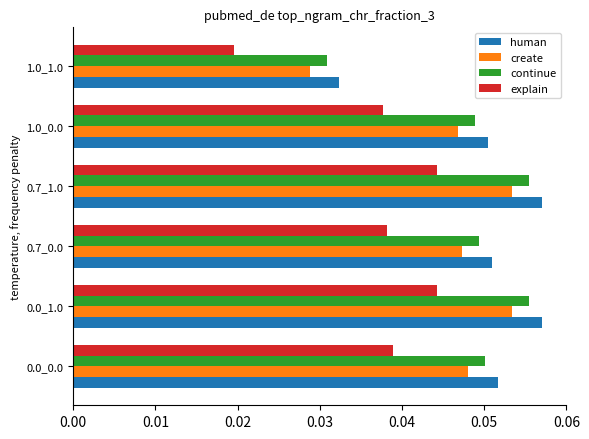

What is the sum of all human values?

0.3